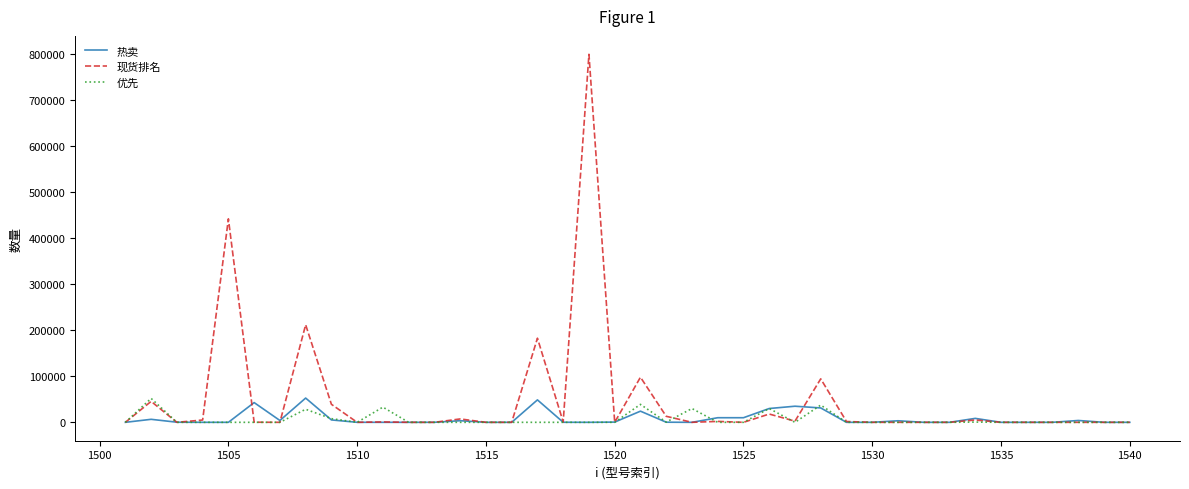

Is this an area chart (filled region under the line)?

No